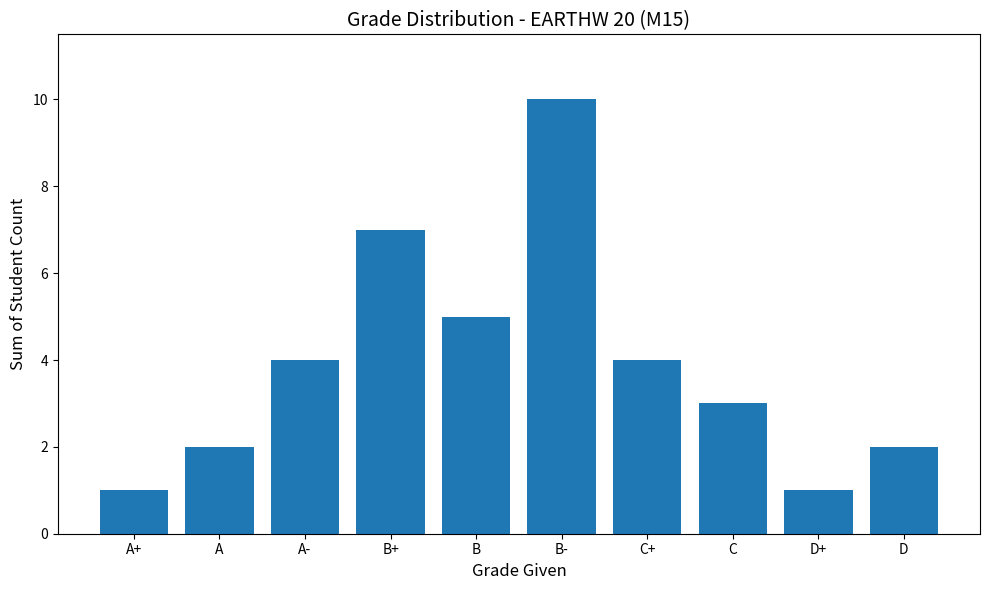

Between D+ and B+, which is larger?

B+